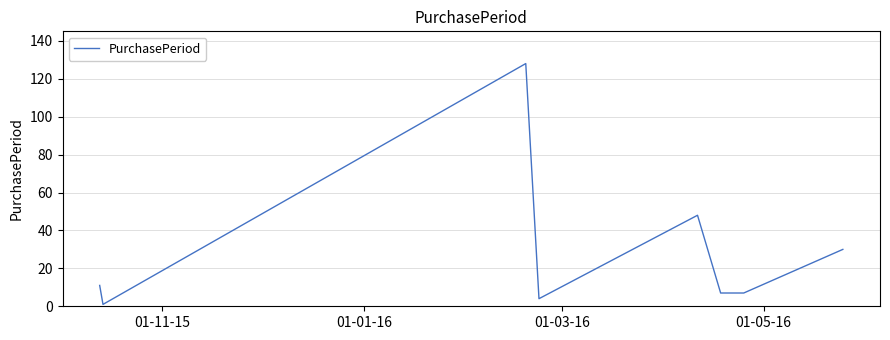

What is the difference between the maximum and minimum values?

127